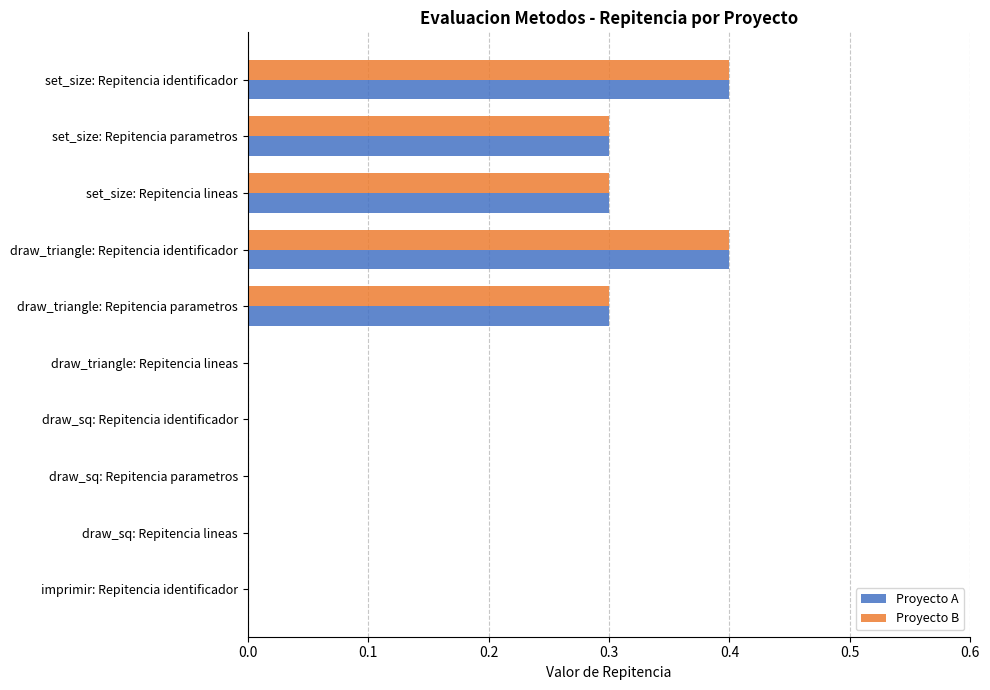

True or false: Proyecto A has a value of 0.0 at draw_sq: Repitencia identificador.

True